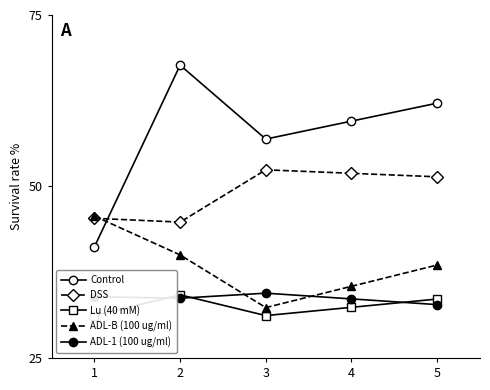

True or false: ADL-B (100 ug/ml) has a value of 8.9 at 5.

False